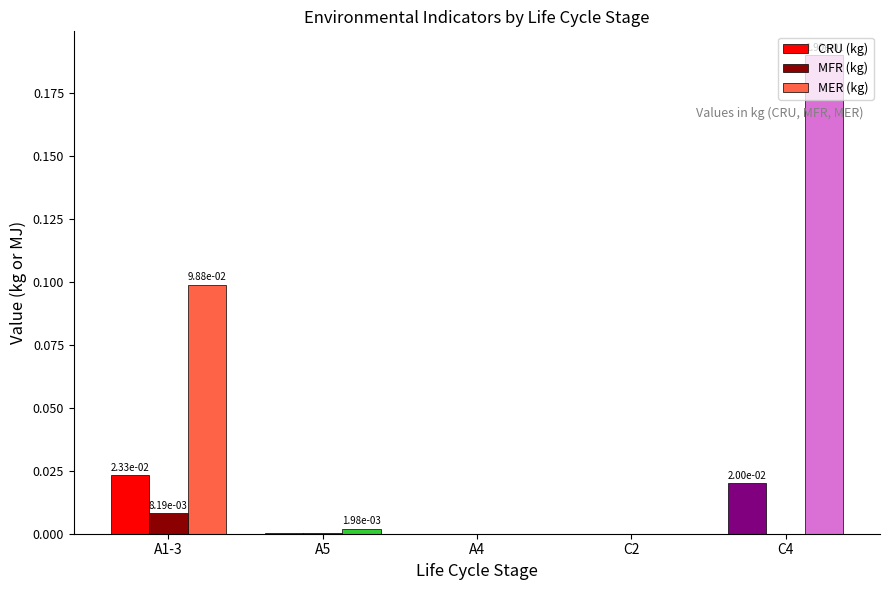

Are the bars horizontal?

No